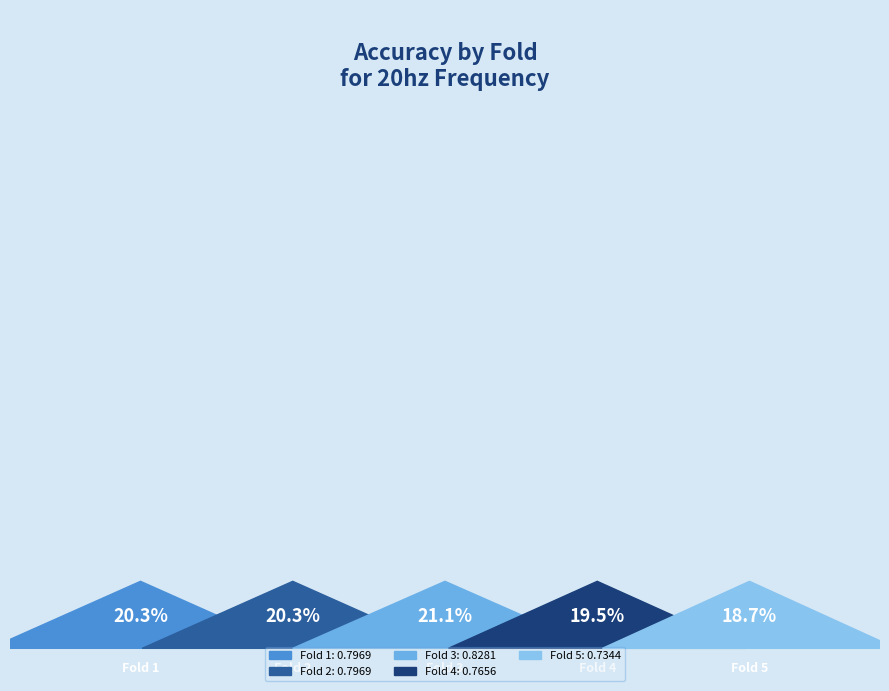

Is there a majority slice in this chart?

No